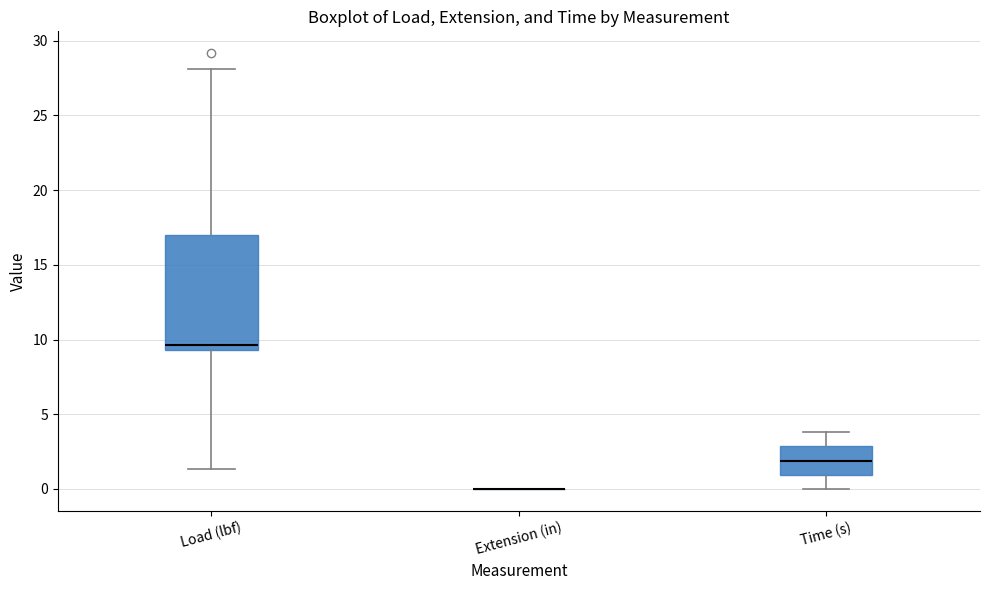

Reading left to right, transcribe this box plot: for each box, give where its median line is, the range the box spans, and where its two whiskers end, as read against the y-axis. The values are not printed on the chart, so give them approximately, as read against the axis.

Load (lbf): median 9.5 (just above the box's lower edge), box 9.5 to 17.0, whiskers 1.5 to 28.0
Extension (in): box collapsed to a line at 0.0, whiskers 0.0 to 0.0
Time (s): median 2.0, box 1.0 to 3.0, whiskers 0.0 to 4.0